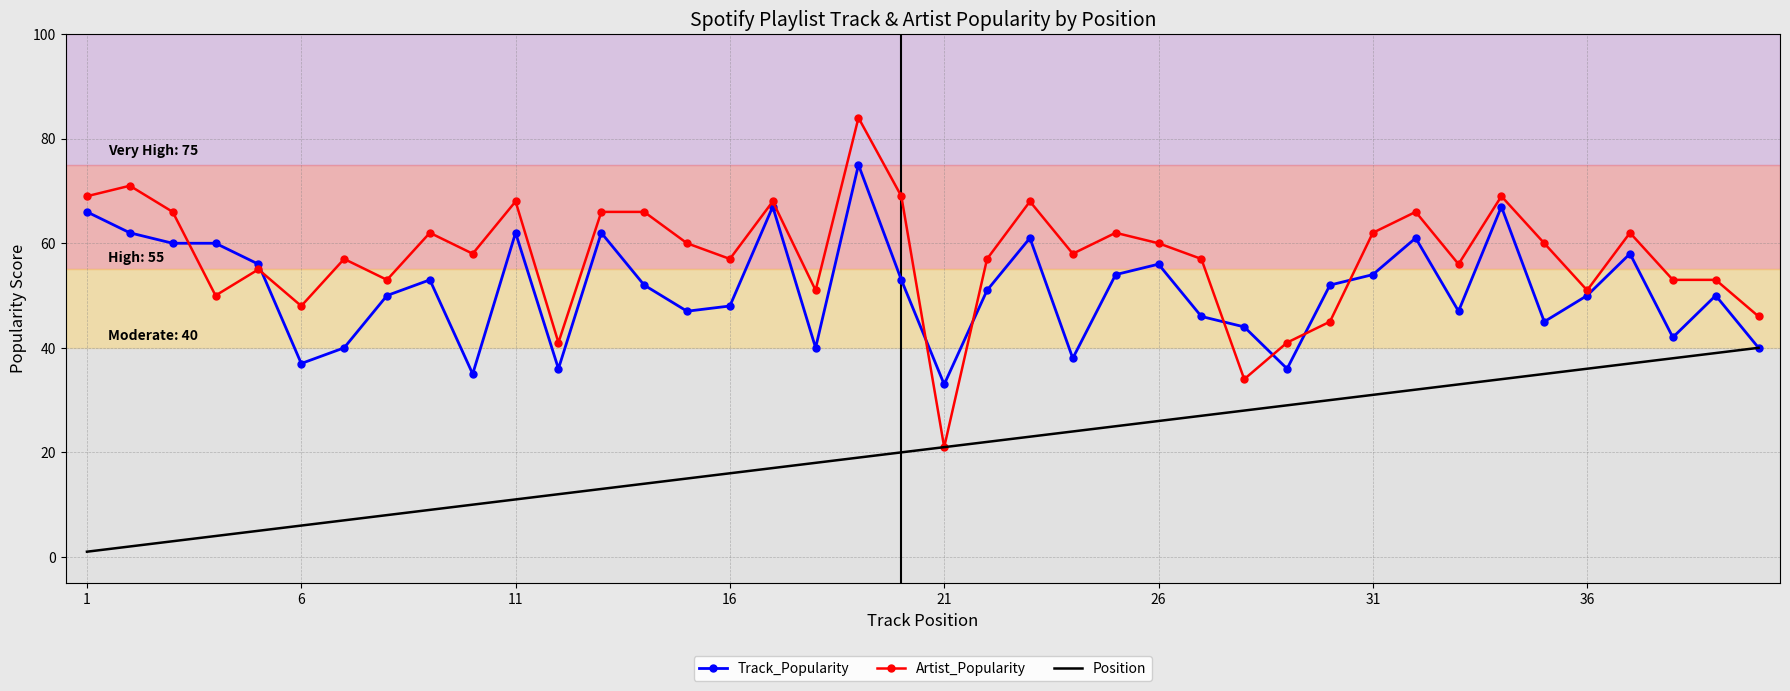

List the series in order of their overall mean, highest first.

Artist_Popularity, Track_Popularity, Position